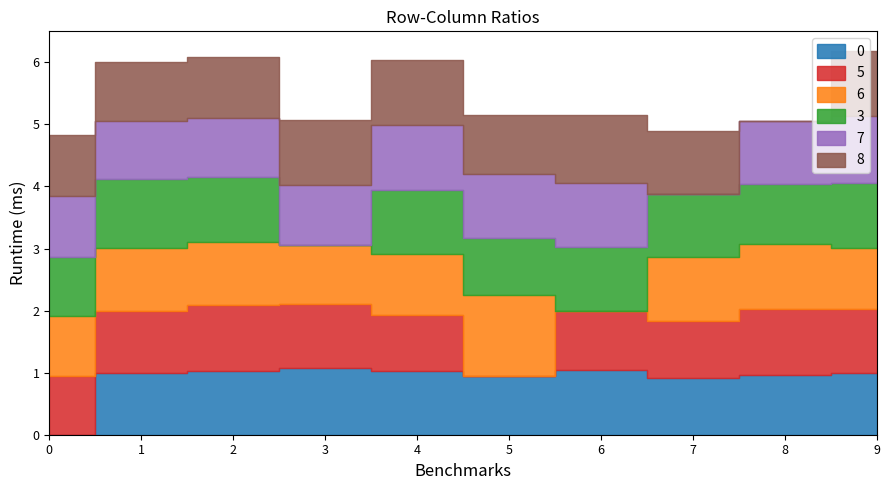

Does the chart display data point markers on the line(s)?

No